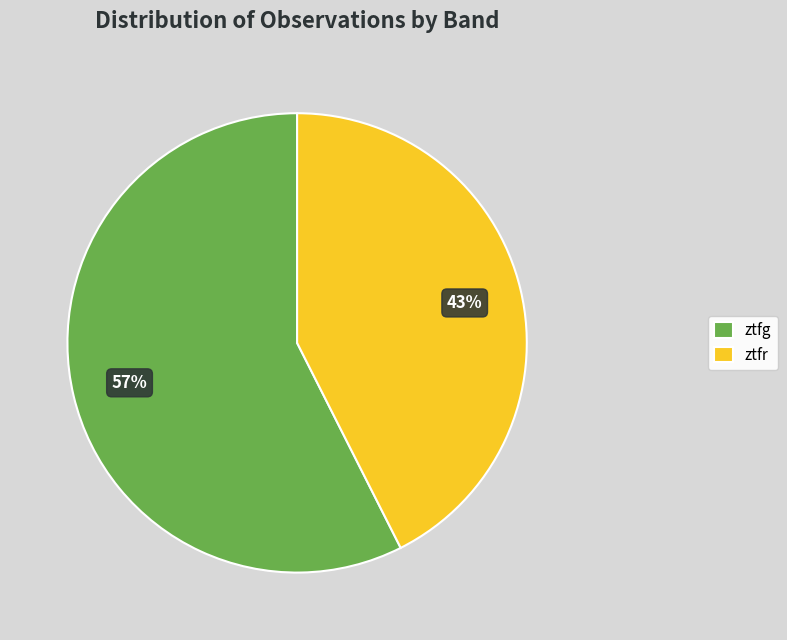

Which slice is the smallest?

ztfr